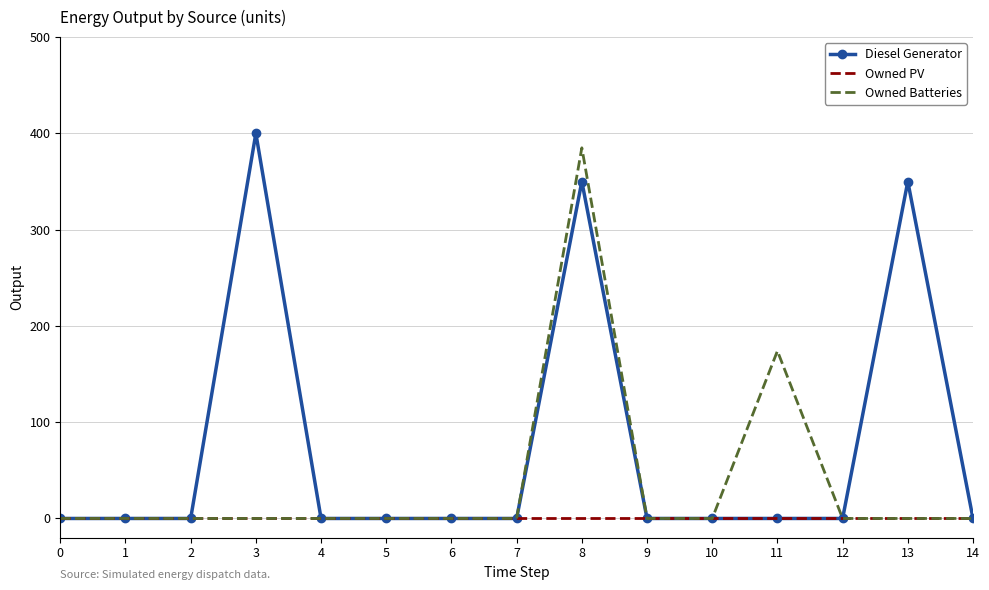

What are all the series names shown in the legend?

Diesel Generator, Owned PV, Owned Batteries